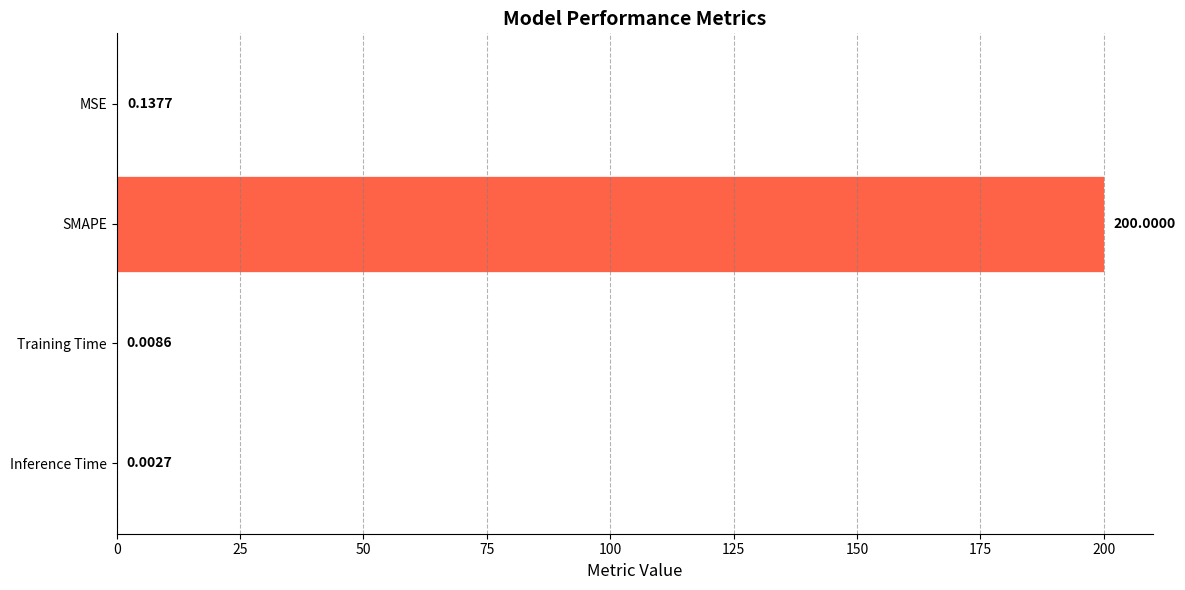

What is the change in value from SMAPE to Training Time?

-200.0